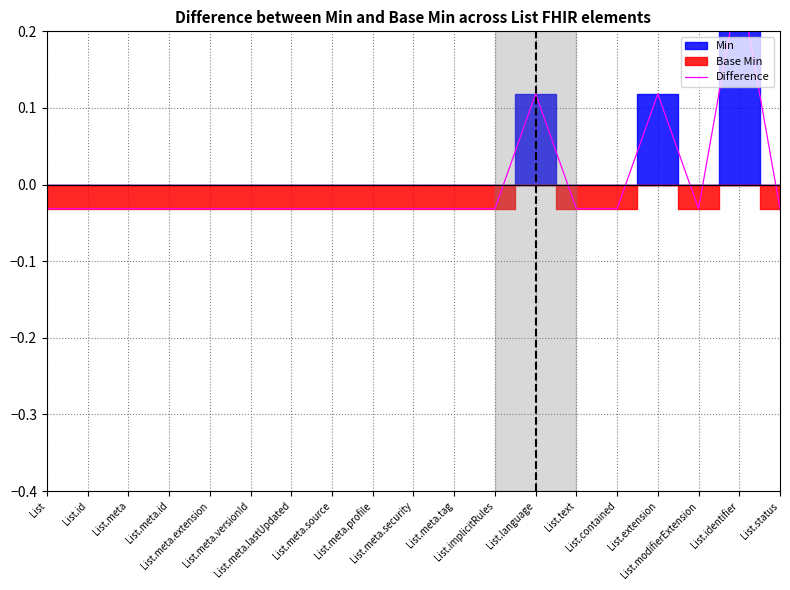

Is it true that the value at List.meta.extension is -0.0?

False